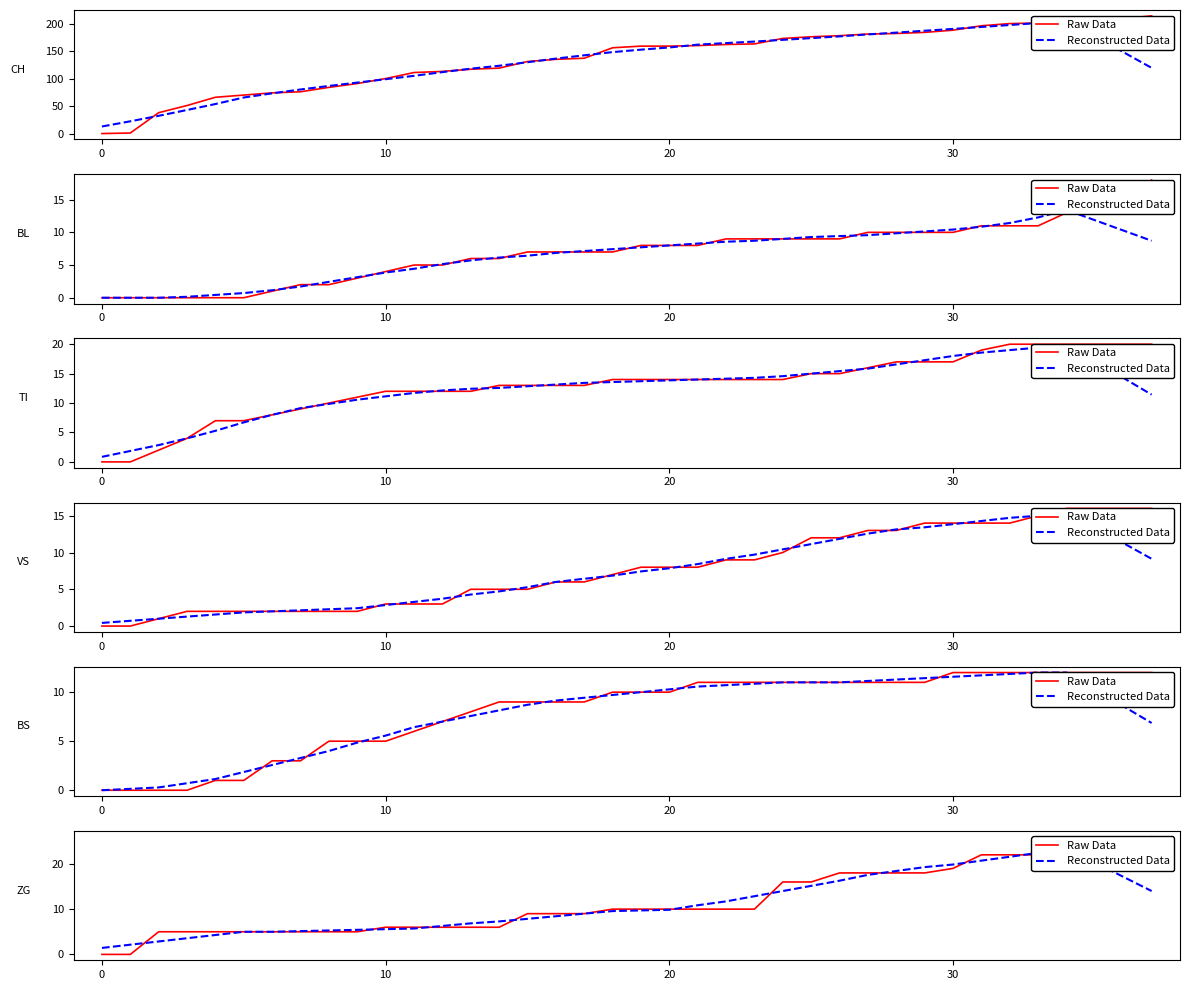

Does the chart have visible grid lines?

No